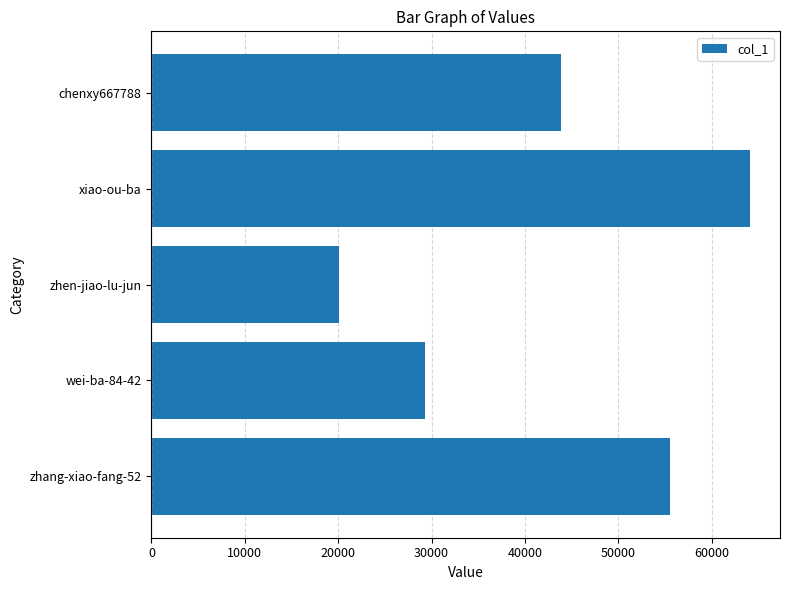

Reading bottom to top, what are all the values shown in this chart?

55569	29312	20107	64117	43909